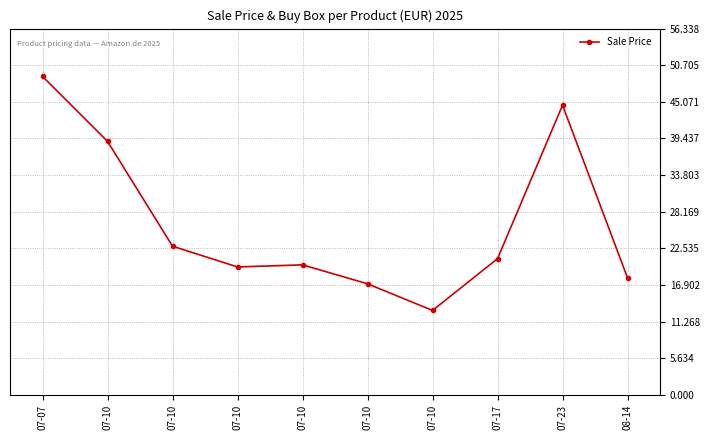

What is the sum of the values at 07-07 and 07-10?

71.9